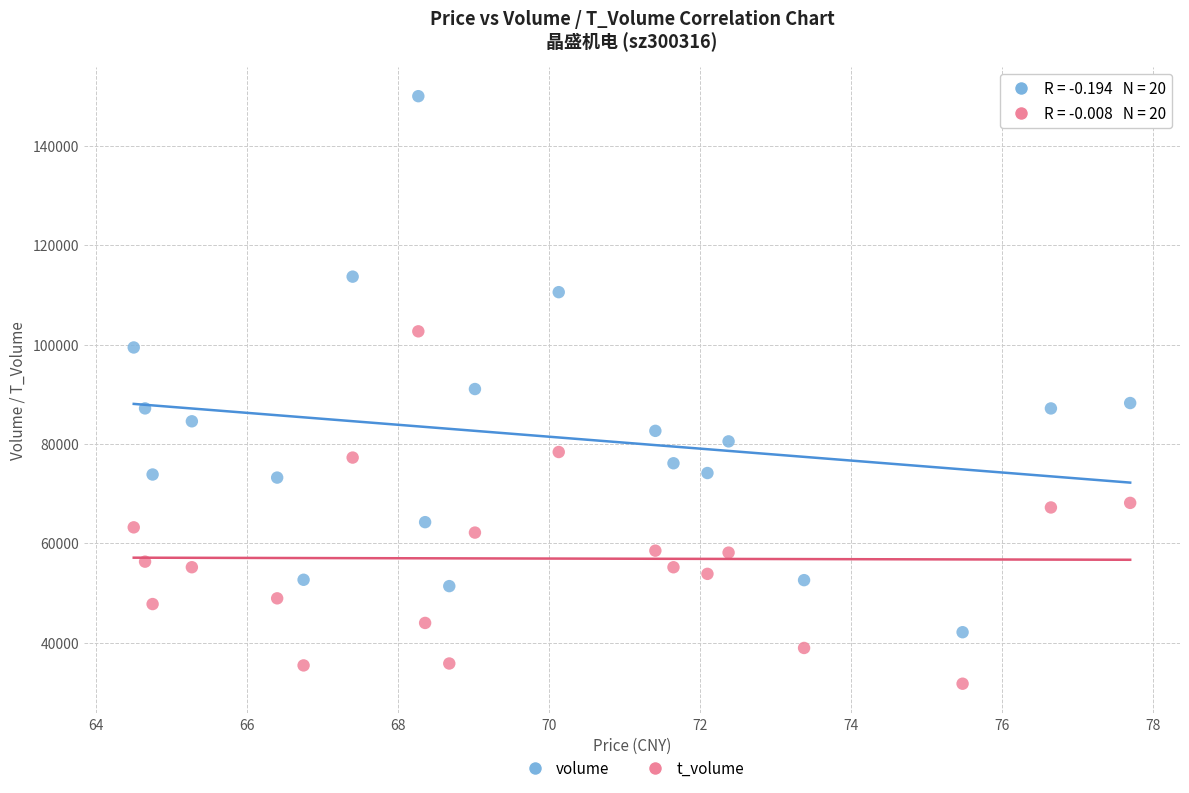

Which series has the largest Y range (max minus min)?

volume